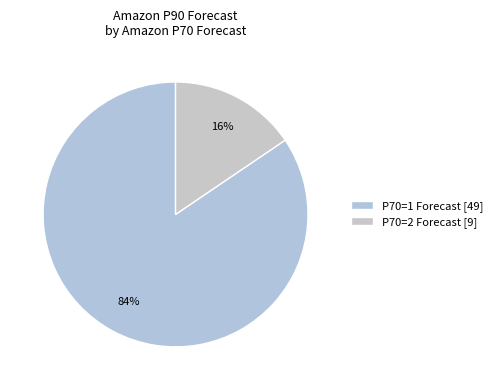

Is there a majority slice in this chart?

Yes